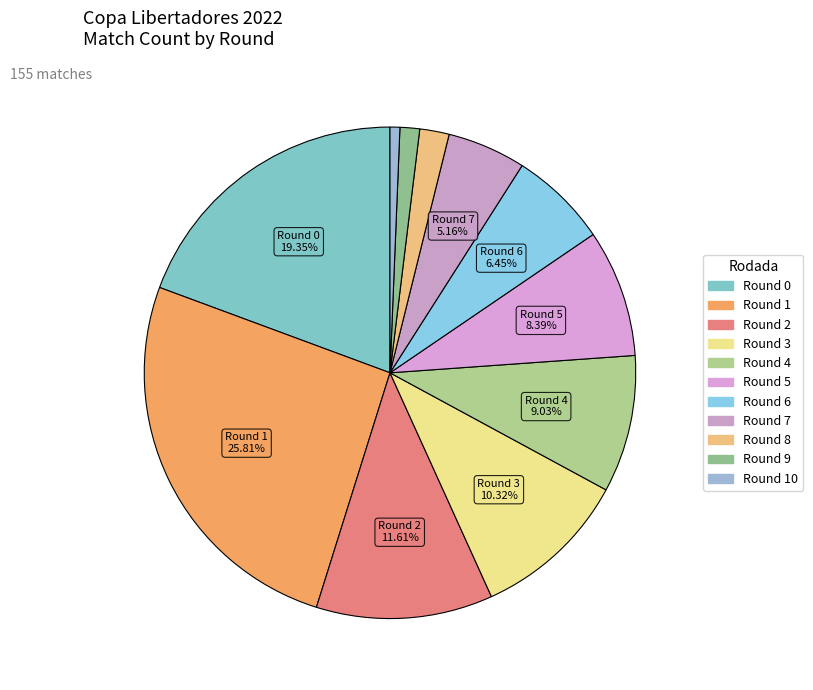

Is there any slice that represents more than half of the pie?

No